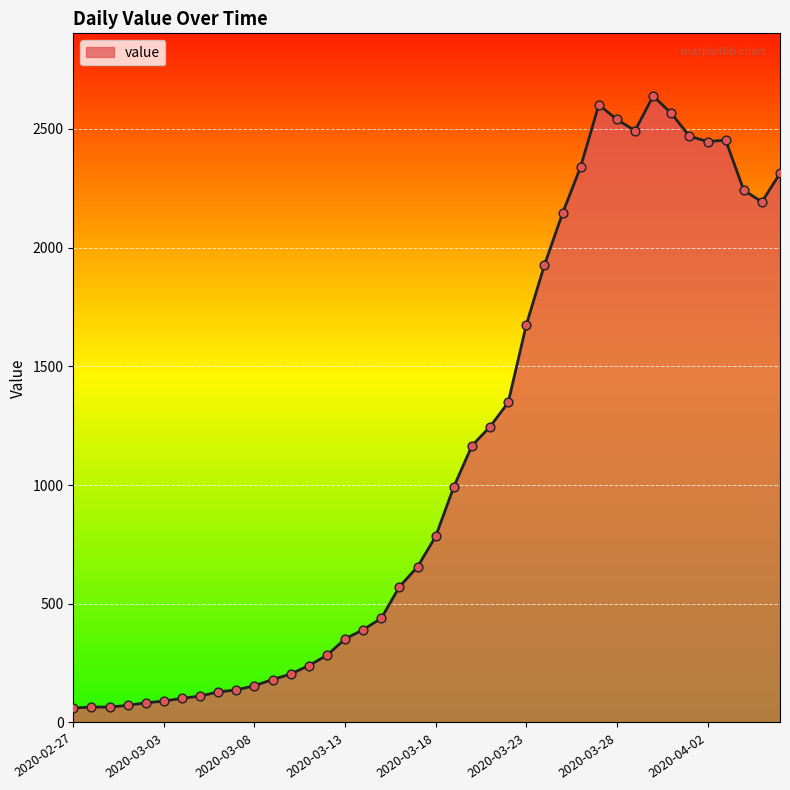

What is the difference between the maximum and minimum values?

2578